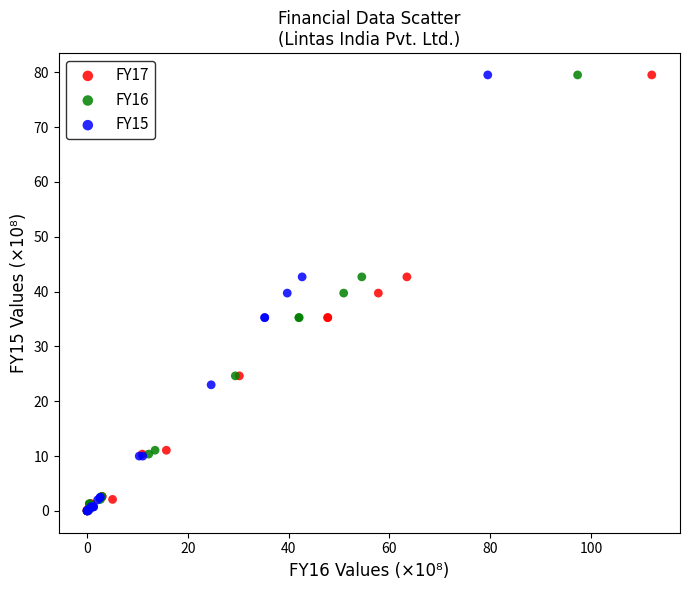

What are all the series names shown in the legend?

FY17, FY16, FY15